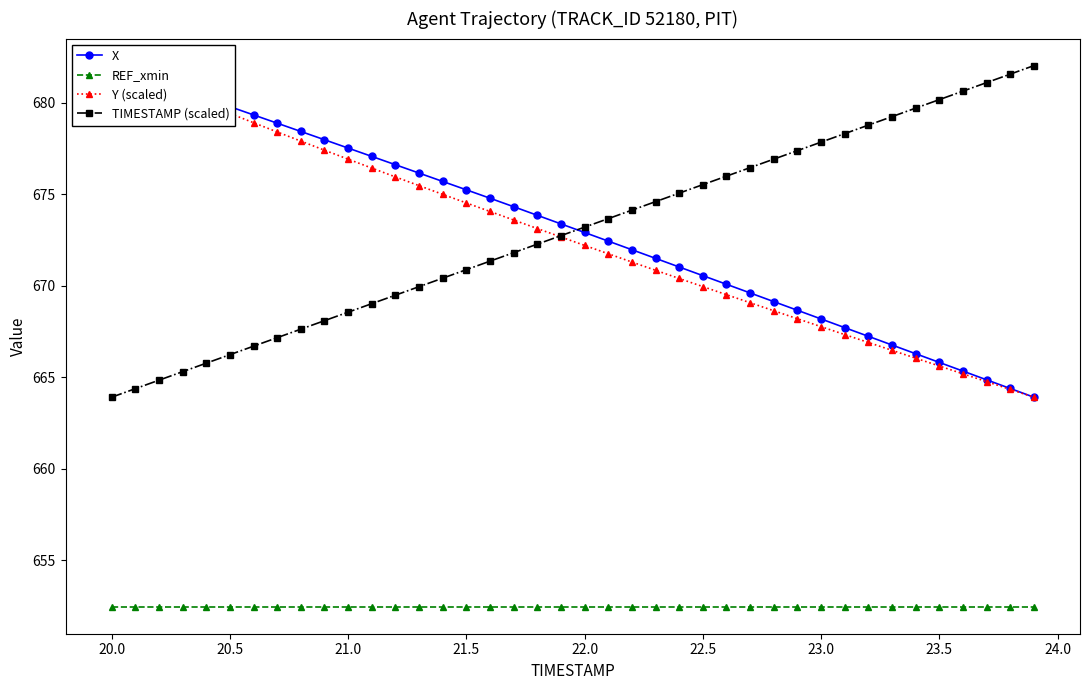

What is the highest value of the REF_xmin series?

652.4